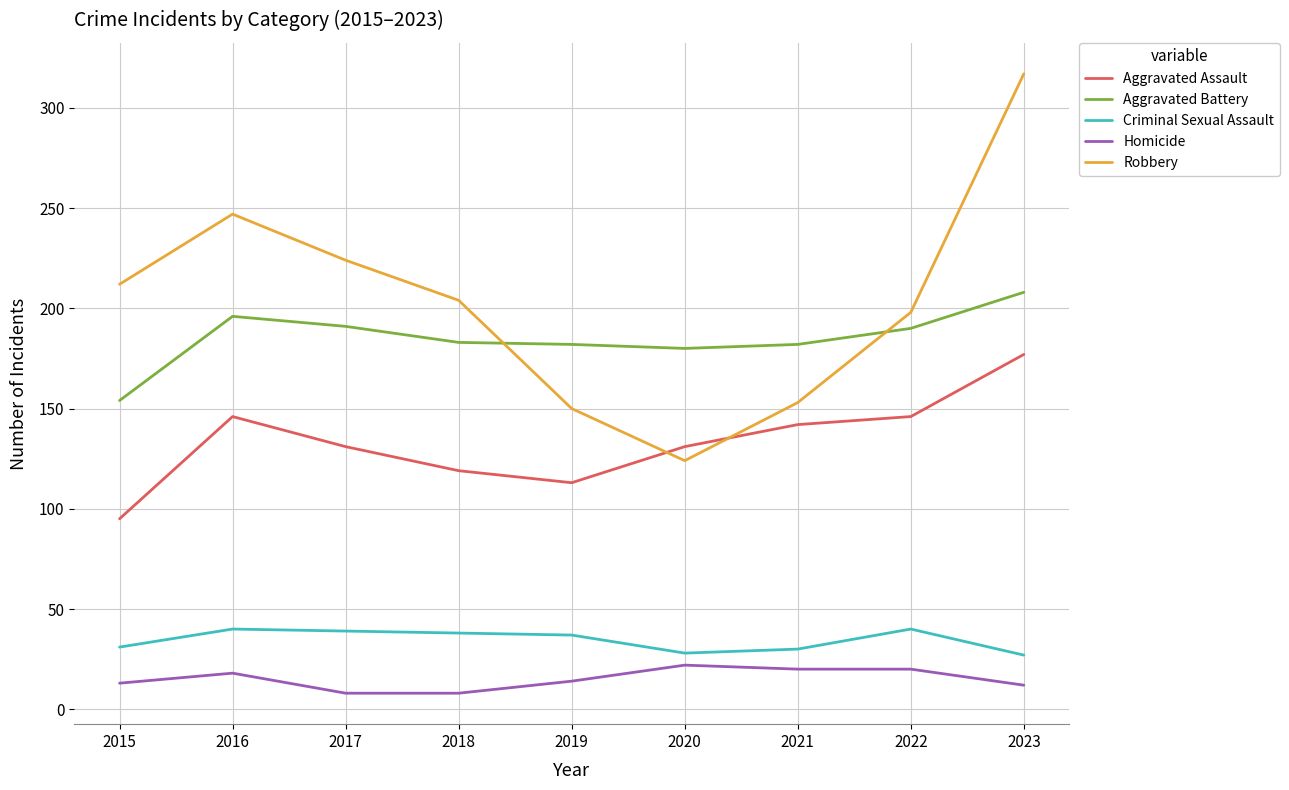

What is the difference between the Aggravated Battery values at 2017 and 2015?

37